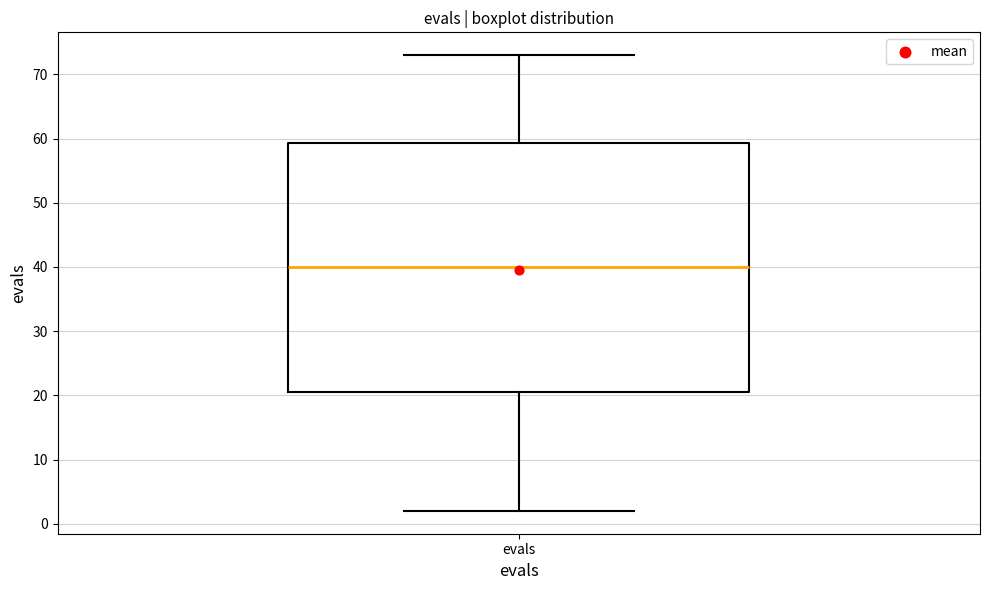

Read this box plot against the y-axis: the position of the median line, the range covered by the box, and the ends of both whiskers. The values are not printed on the chart, so give them approximately, as read against the axis.

median 40, box 21 to 59, whiskers 2 to 73